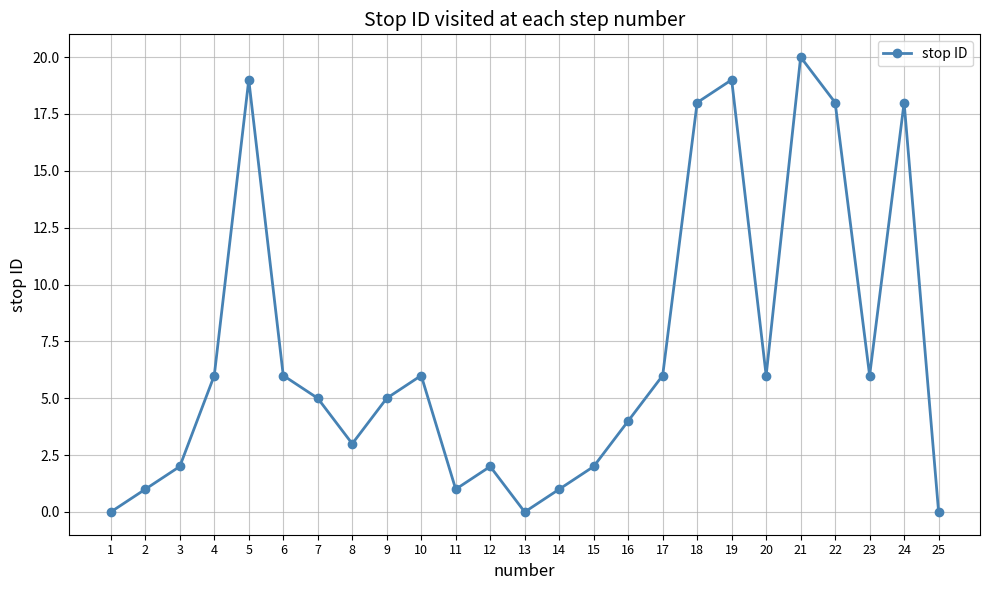

How many series are shown in this chart?

1